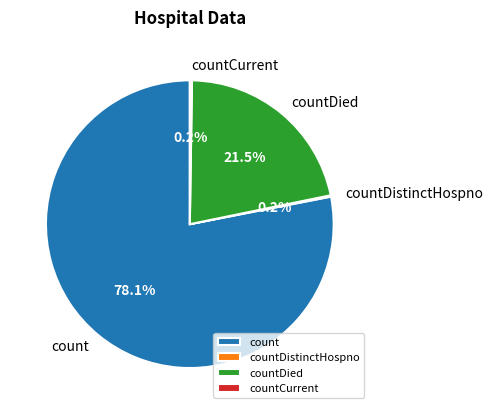

Is the sum of countDied and count greater than half?

Yes